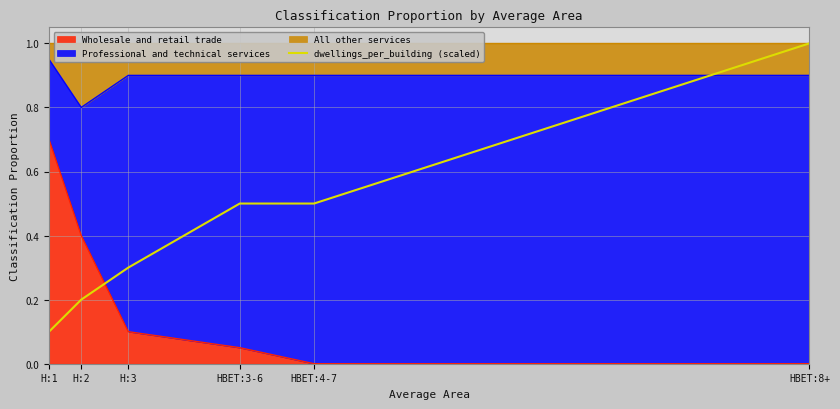

At which label is the value closest to 0?

H:1